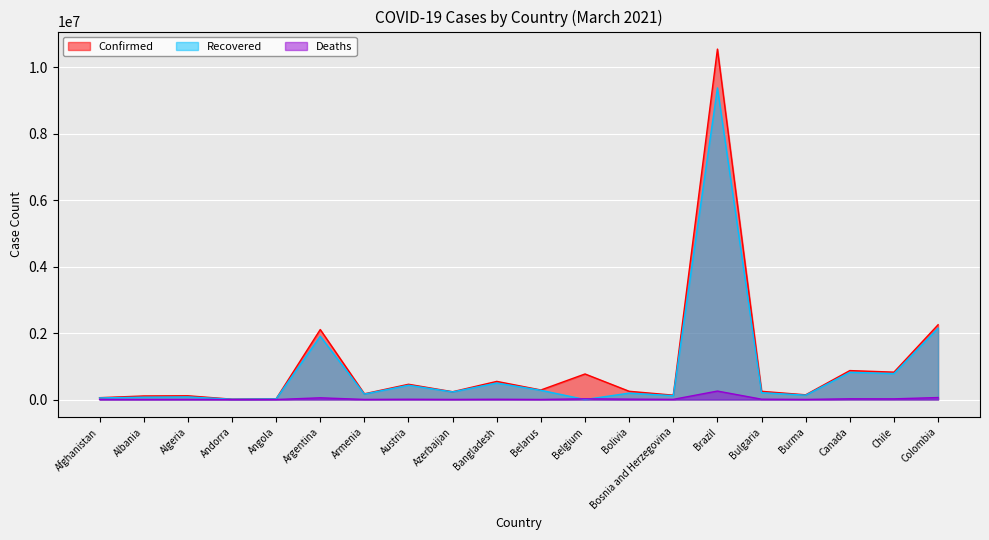

How many interior local peaks does the Confirmed series have?

7